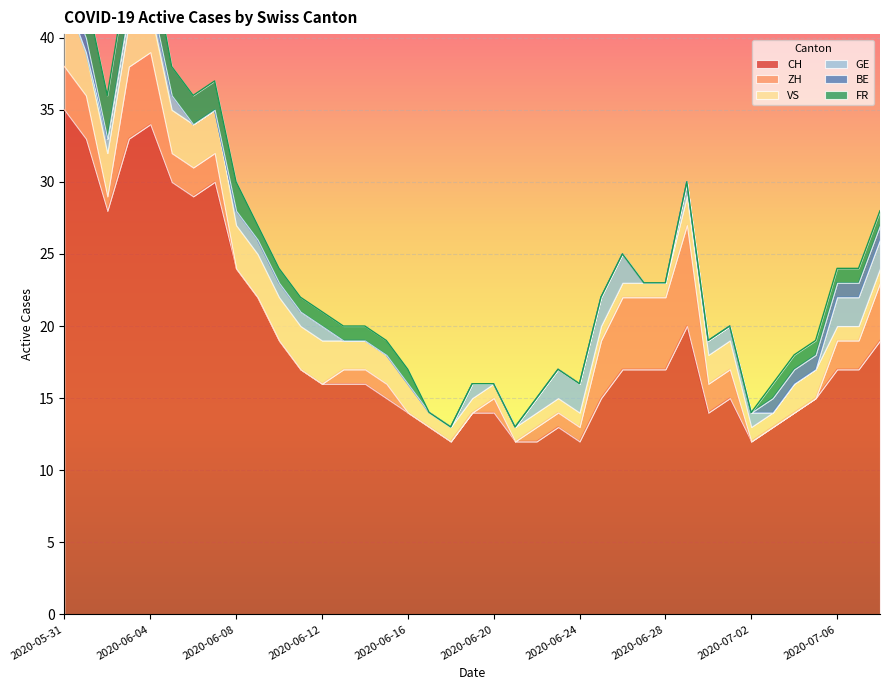

What is the difference between the maximum and minimum values in the GE series?

2